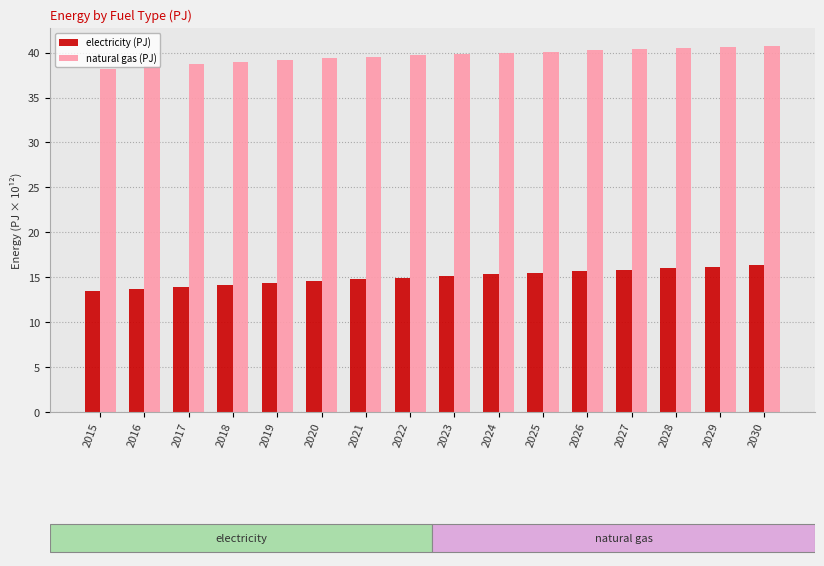

What is the difference between the maximum and minimum values in the electricity (PJ) series?

2.9